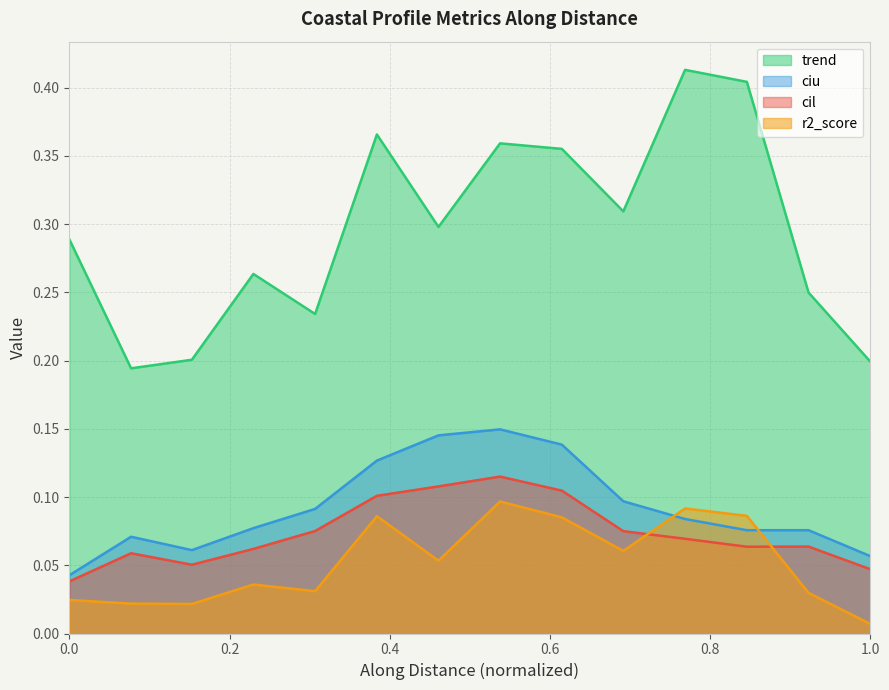

True or false: trend has a value of 0.2 at nzd0026-0010.

False